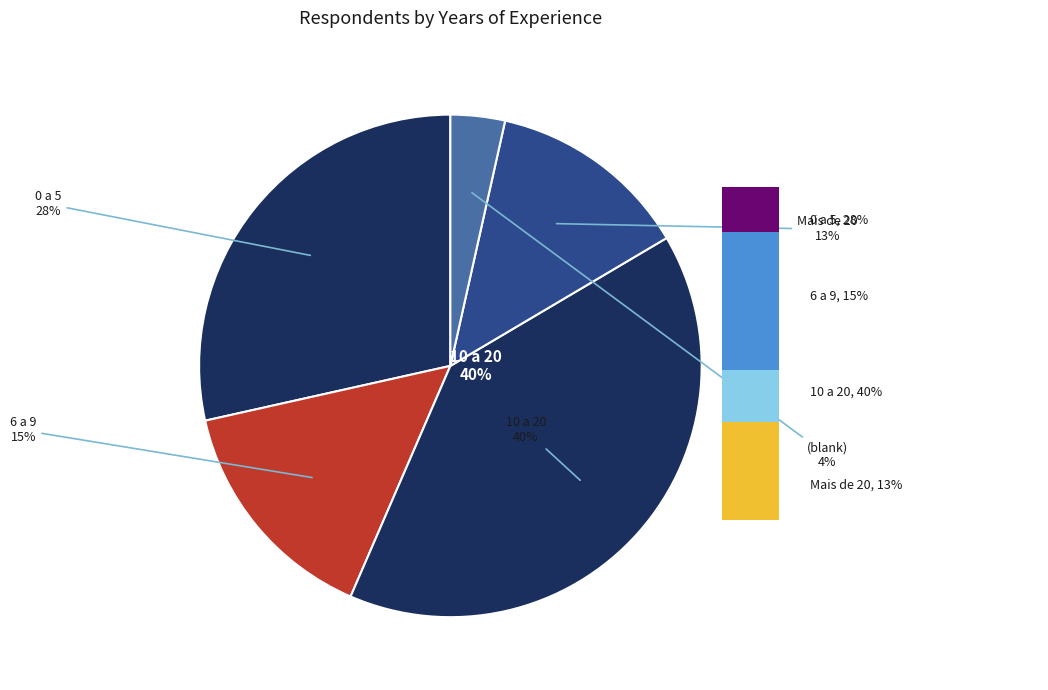

Does 0 a 5 represent more than half of the total?

No